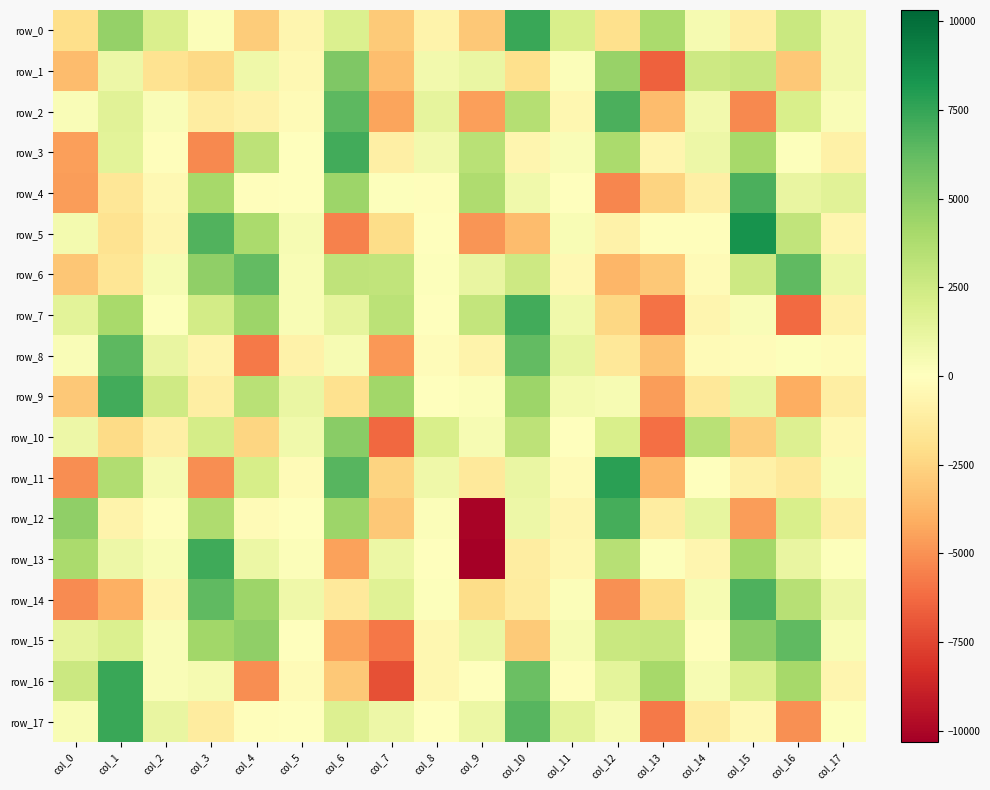

Which series has the widest spread of values?

row_13